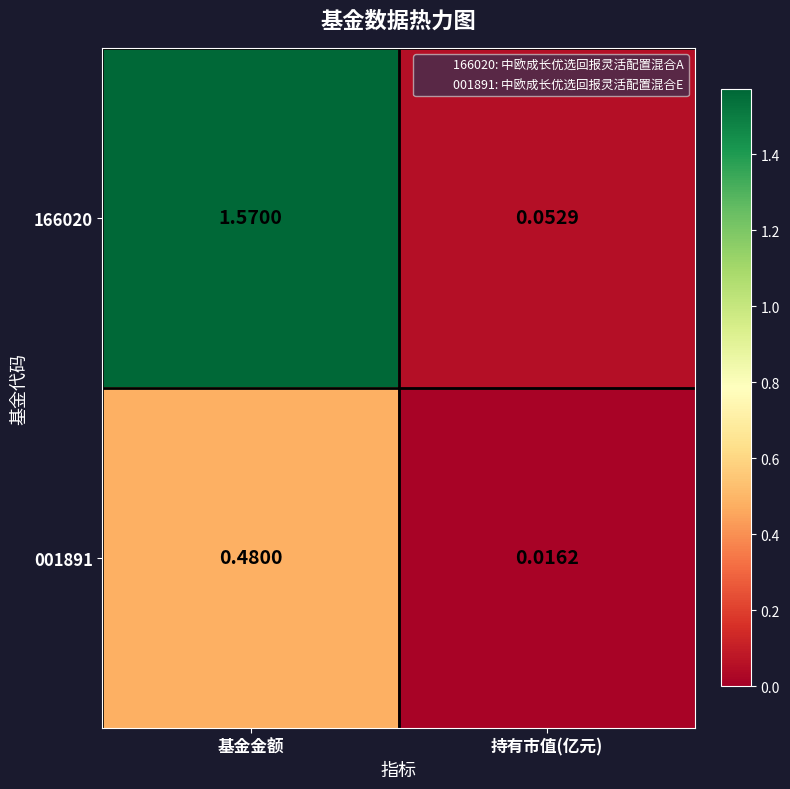

At which category does the chart reach its minimum across all series?

持有市值(亿元)